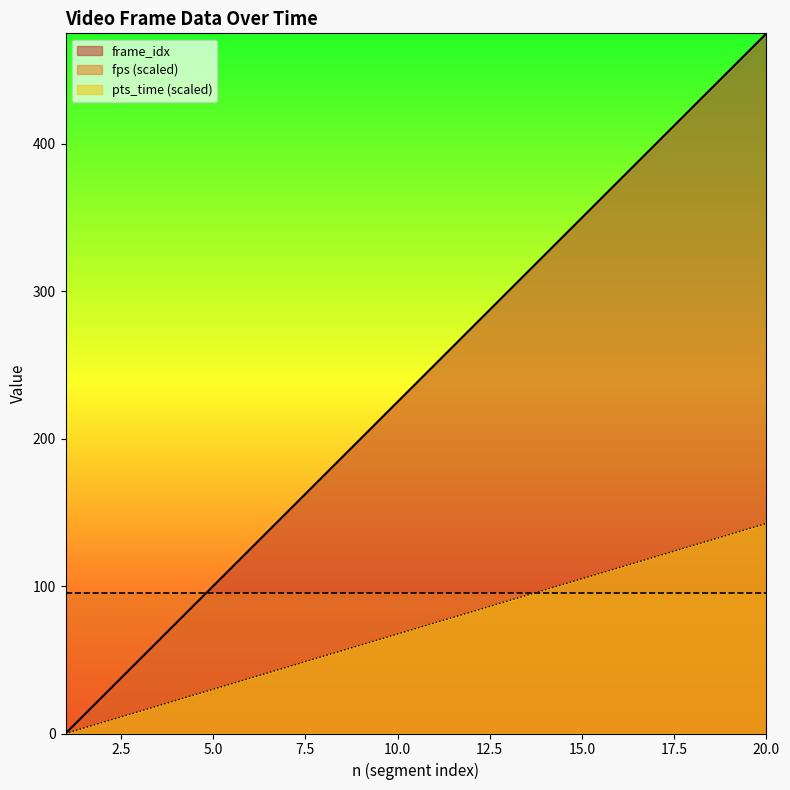

Which series changed the most between 13 and 18?

pts_time